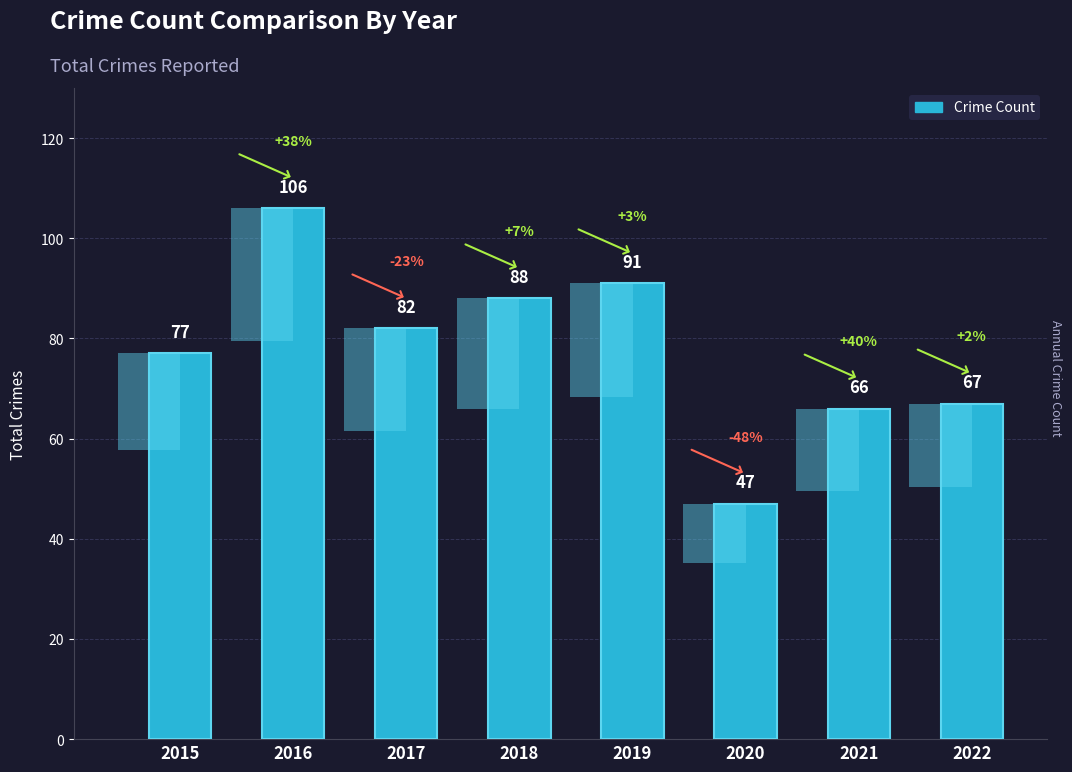

Between 2018 and 2019, which is larger?

2019